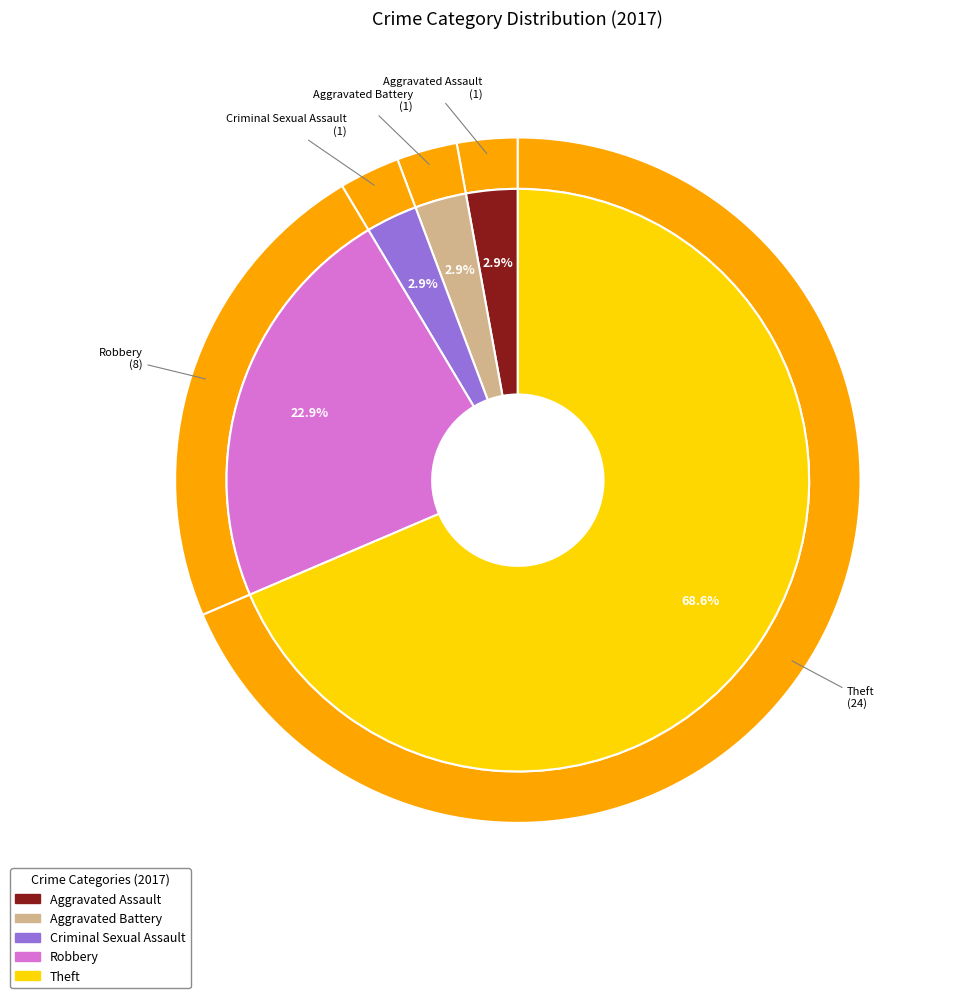

What is the majority slice?

Theft